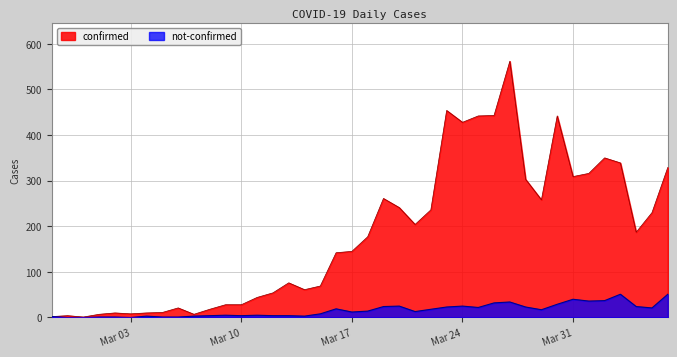

At which category does not-confirmed reach its first local peak?

2020-03-04